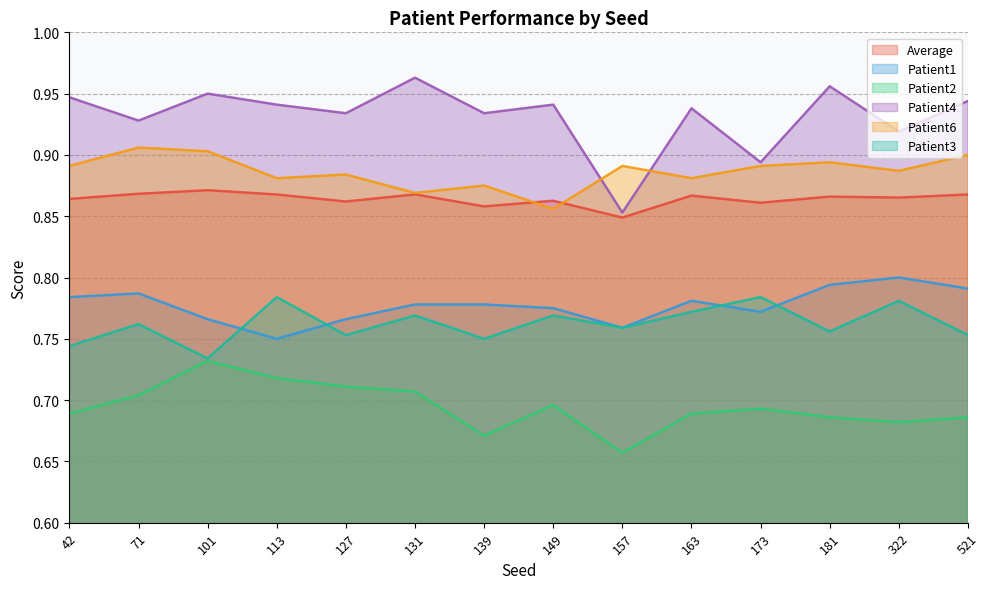

Reading right to left, list all the values displayed in this chart.

Average: 521=0.9	322=0.9	181=0.9	173=0.9	163=0.9	157=0.8	149=0.9	139=0.9	131=0.9	127=0.9	113=0.9	101=0.9	71=0.9	42=0.9
Patient1: 521=0.8	322=0.8	181=0.8	173=0.8	163=0.8	157=0.8	149=0.8	139=0.8	131=0.8	127=0.8	113=0.8	101=0.8	71=0.8	42=0.8
Patient2: 521=0.7	322=0.7	181=0.7	173=0.7	163=0.7	157=0.7	149=0.7	139=0.7	131=0.7	127=0.7	113=0.7	101=0.7	71=0.7	42=0.7
Patient4: 521=0.9	322=0.9	181=1.0	173=0.9	163=0.9	157=0.9	149=0.9	139=0.9	131=1.0	127=0.9	113=0.9	101=0.9	71=0.9	42=0.9
Patient6: 521=0.9	322=0.9	181=0.9	173=0.9	163=0.9	157=0.9	149=0.9	139=0.9	131=0.9	127=0.9	113=0.9	101=0.9	71=0.9	42=0.9
Patient3: 521=0.8	322=0.8	181=0.8	173=0.8	163=0.8	157=0.8	149=0.8	139=0.8	131=0.8	127=0.8	113=0.8	101=0.7	71=0.8	42=0.7